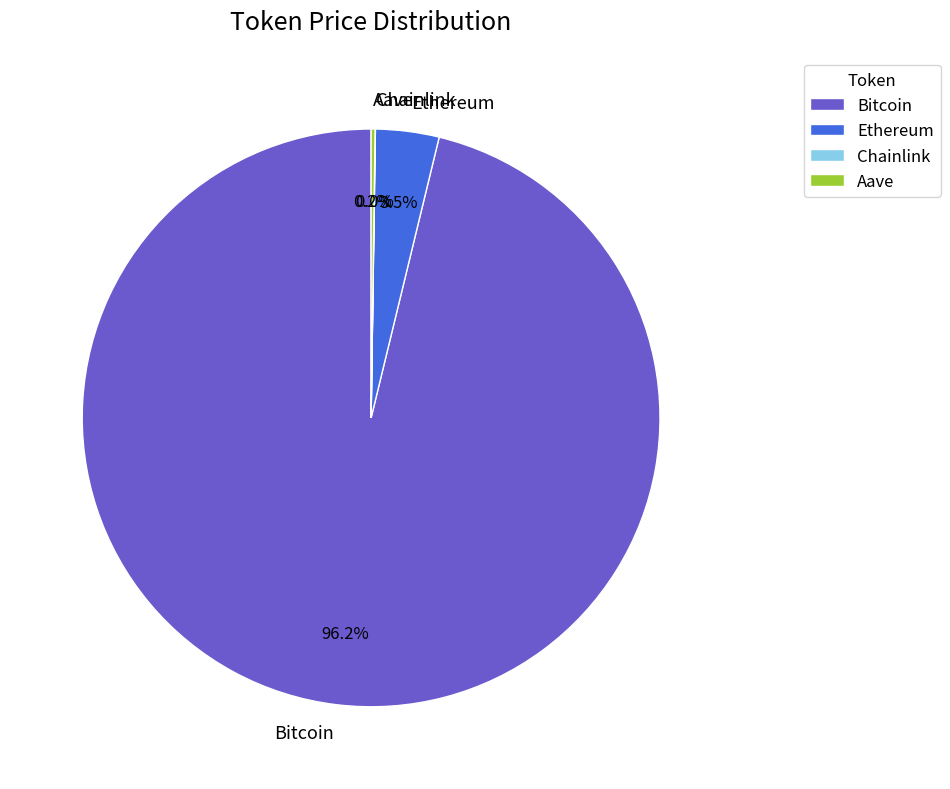

Which category accounts for the majority?

Bitcoin